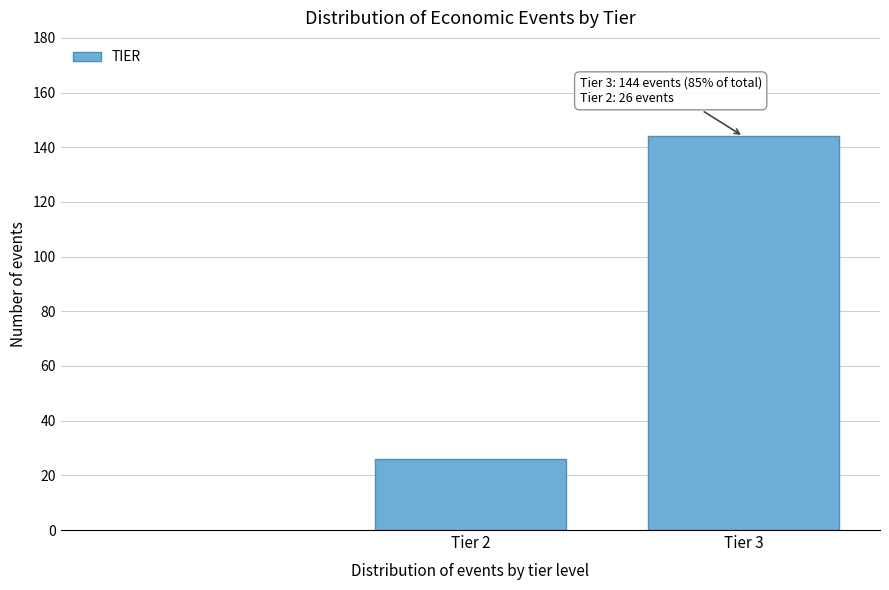

Reading left to right, what are all the values shown in this chart?

26	144